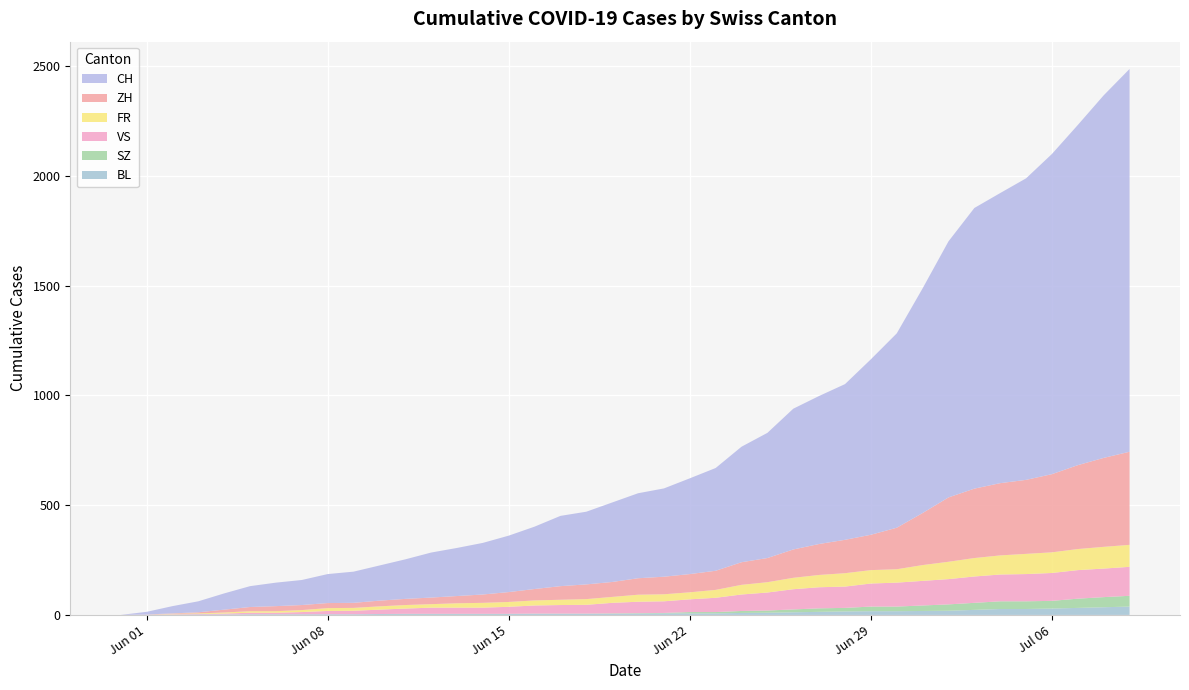

Reading right to left, transcribe all the data shown in this chart.

CH: 1743	1651	1549	1458	1373	1321	1278	1166	1023	885	799	709	674	641	570	526	468	436	402	387	362	331	320	284	257	235	219	205	180	160	142	132	114	107	95	74	50	33	12	0
ZH: 424	405	382	356	337	329	316	293	237	189	161	152	141	129	110	103	87	83	80	75	68	67	62	52	45	38	33	30	28	26	23	23	23	23	19	13	5	2	0	0
FR: 100	99	96	94	92	87	84	79	72	61	61	61	56	52	47	44	36	32	32	32	27	26	24	23	22	22	20	16	16	15	13	13	9	7	7	5	3	2	0	0
VS: 132	130	130	127	124	122	120	115	112	109	105	97	96	92	82	75	65	58	53	52	48	40	39	37	32	28	28	28	24	20	16	15	10	7	7	4	2	2	1	0
SZ: 49	46	42	35	35	35	32	29	25	21	21	16	16	13	10	9	6	6	2	2	2	1	1	1	1	1	1	1	1	0	0	0	0	0	0	0	0	0	0	0
BL: 38	35	32	29	27	27	23	19	18	17	17	16	14	12	10	9	7	7	7	6	5	5	5	5	4	4	4	4	4	4	3	3	3	3	3	2	2	1	1	0